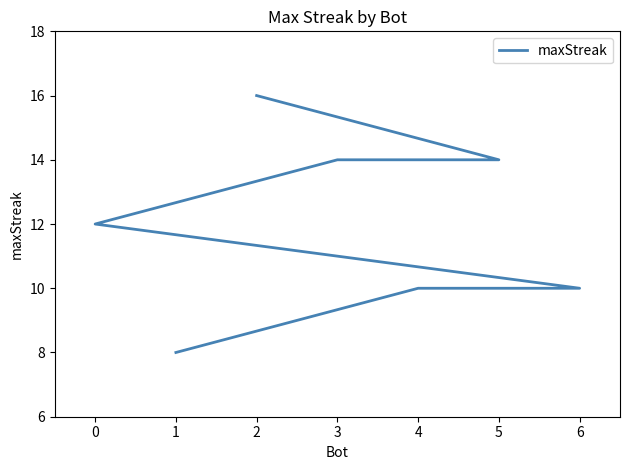

Count the values in the range 10 to 14.

5